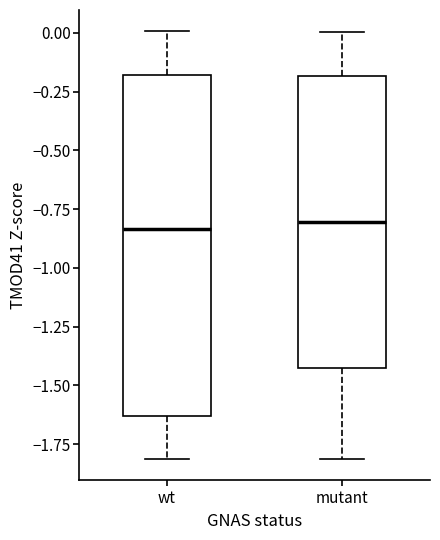

Reading left to right, transcribe this box plot: for each box, give where its median line is, the range the box spans, and where its two whiskers end, as read against the y-axis. The values are not printed on the chart, so give them approximately, as read against the axis.

wt: median -0.85, box -1.65 to -0.20, whiskers -1.80 to 0.00
mutant: median -0.80, box -1.45 to -0.20, whiskers -1.80 to 0.00